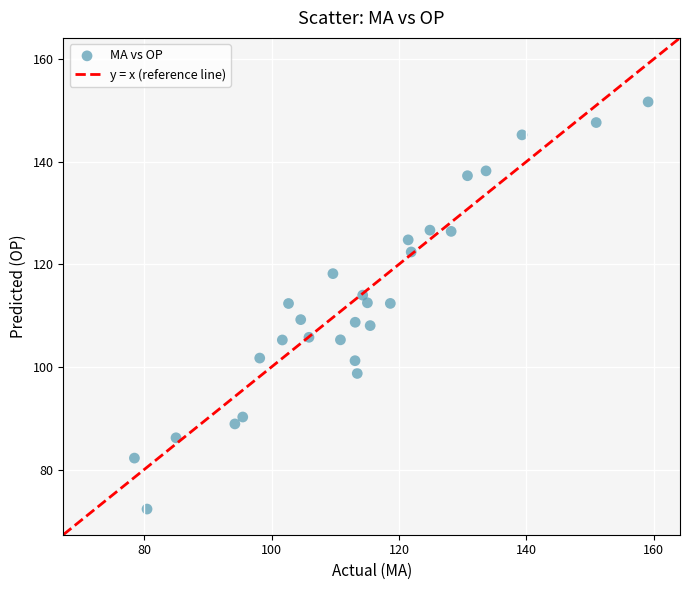

What is the range of Y values (max minus min)?

79.3